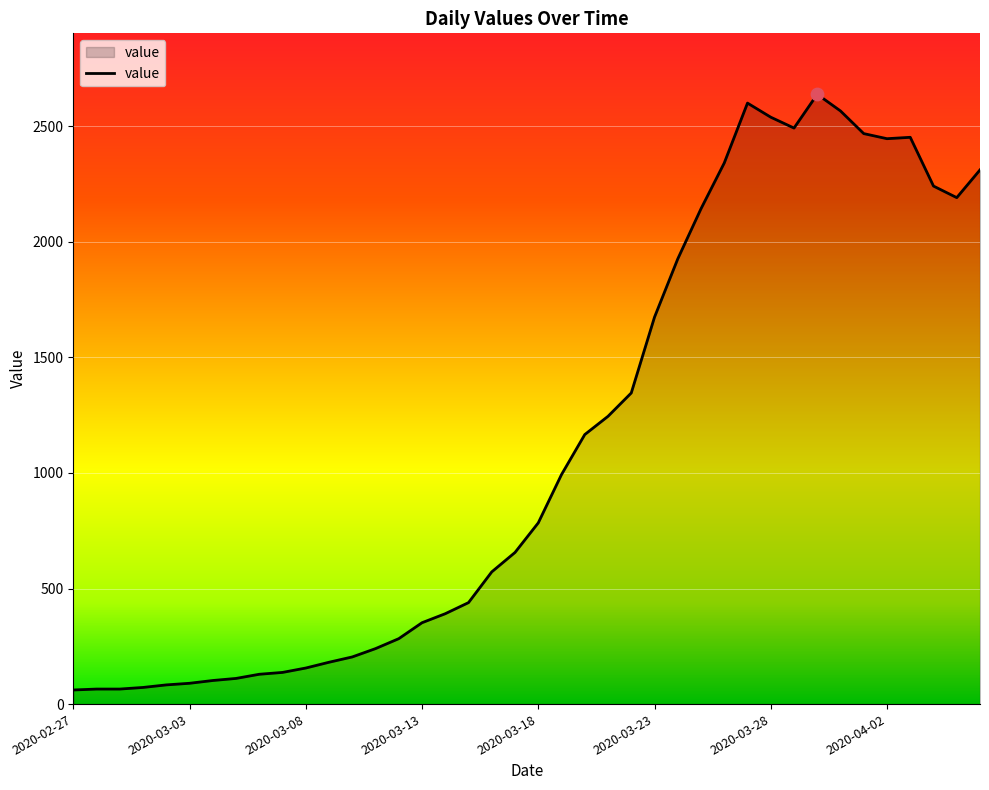

What is the smallest value displayed?

61